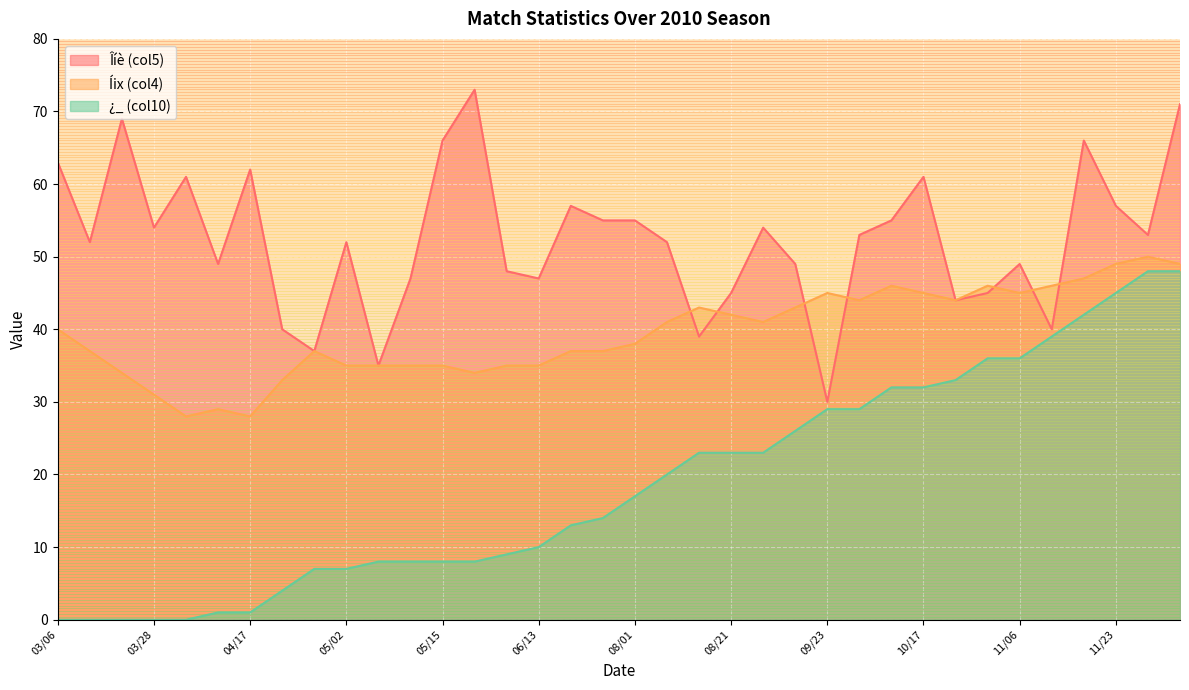

What is the spread (max minus min) of values at 07/25?

41